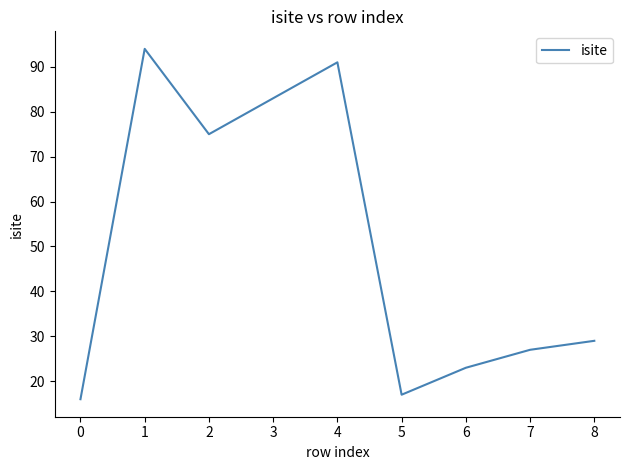

What is the smallest value displayed?

16